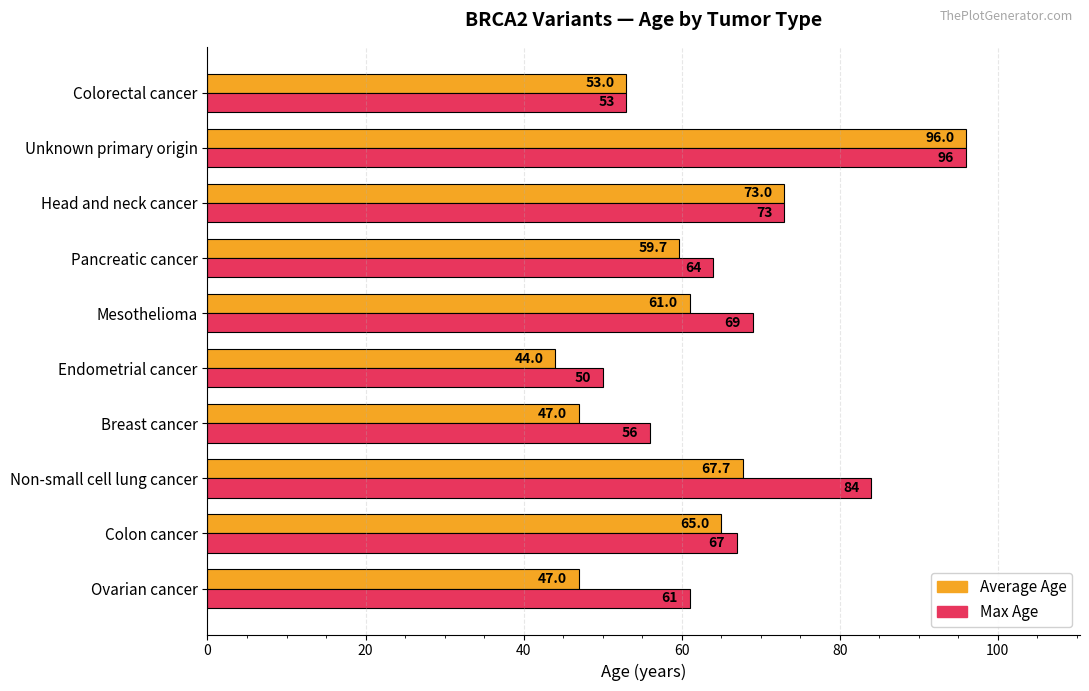

True or false: Average Age has a value of 28.6 at Endometrial cancer.

False